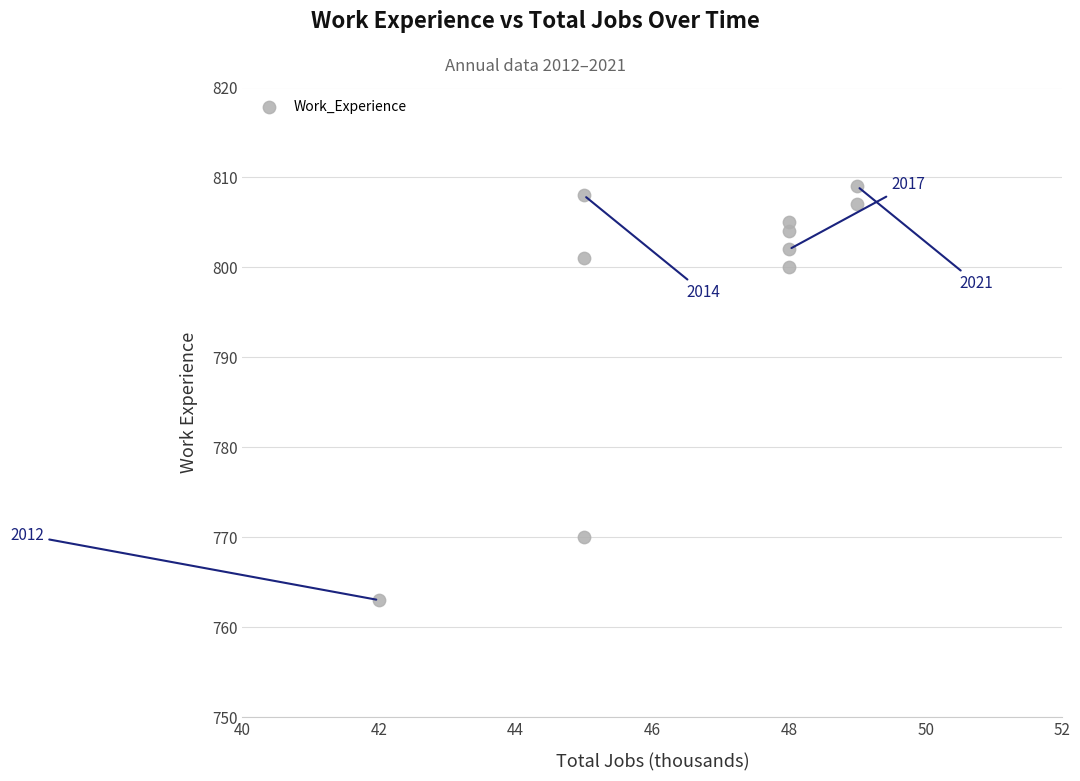

What is the average X value?

47